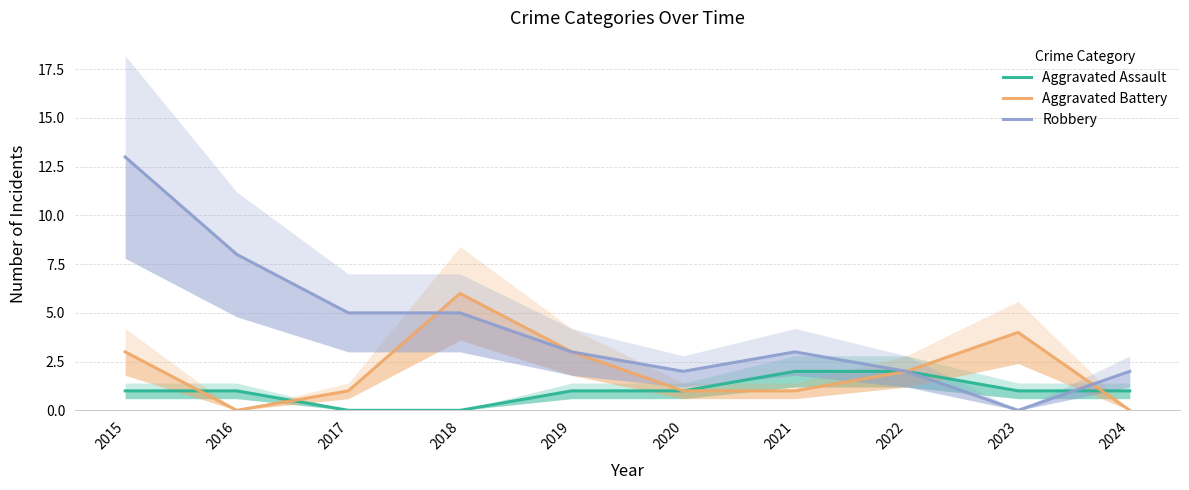

What is the spread (max minus min) of values at 2017?

5